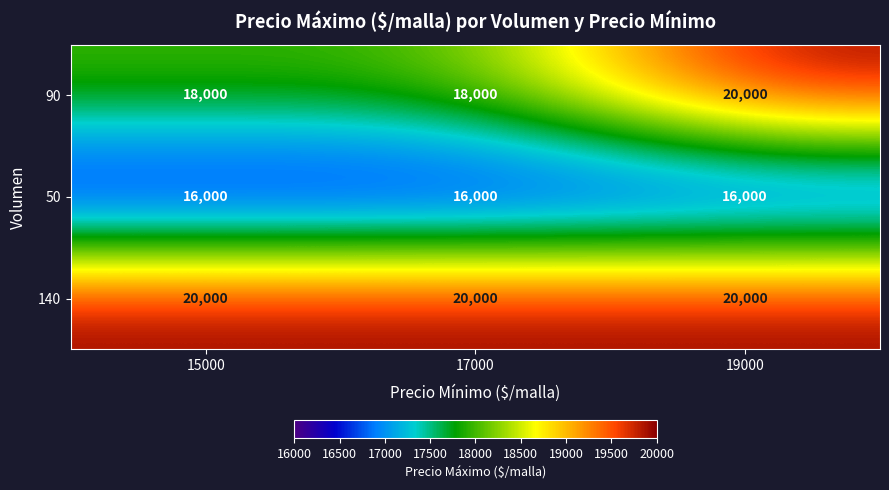

Reading right to left, list all the values displayed in this chart.

90: 19000=20000	17000=18000	15000=18000
50: 19000=16000	17000=16000	15000=16000
140: 19000=20000	17000=20000	15000=20000